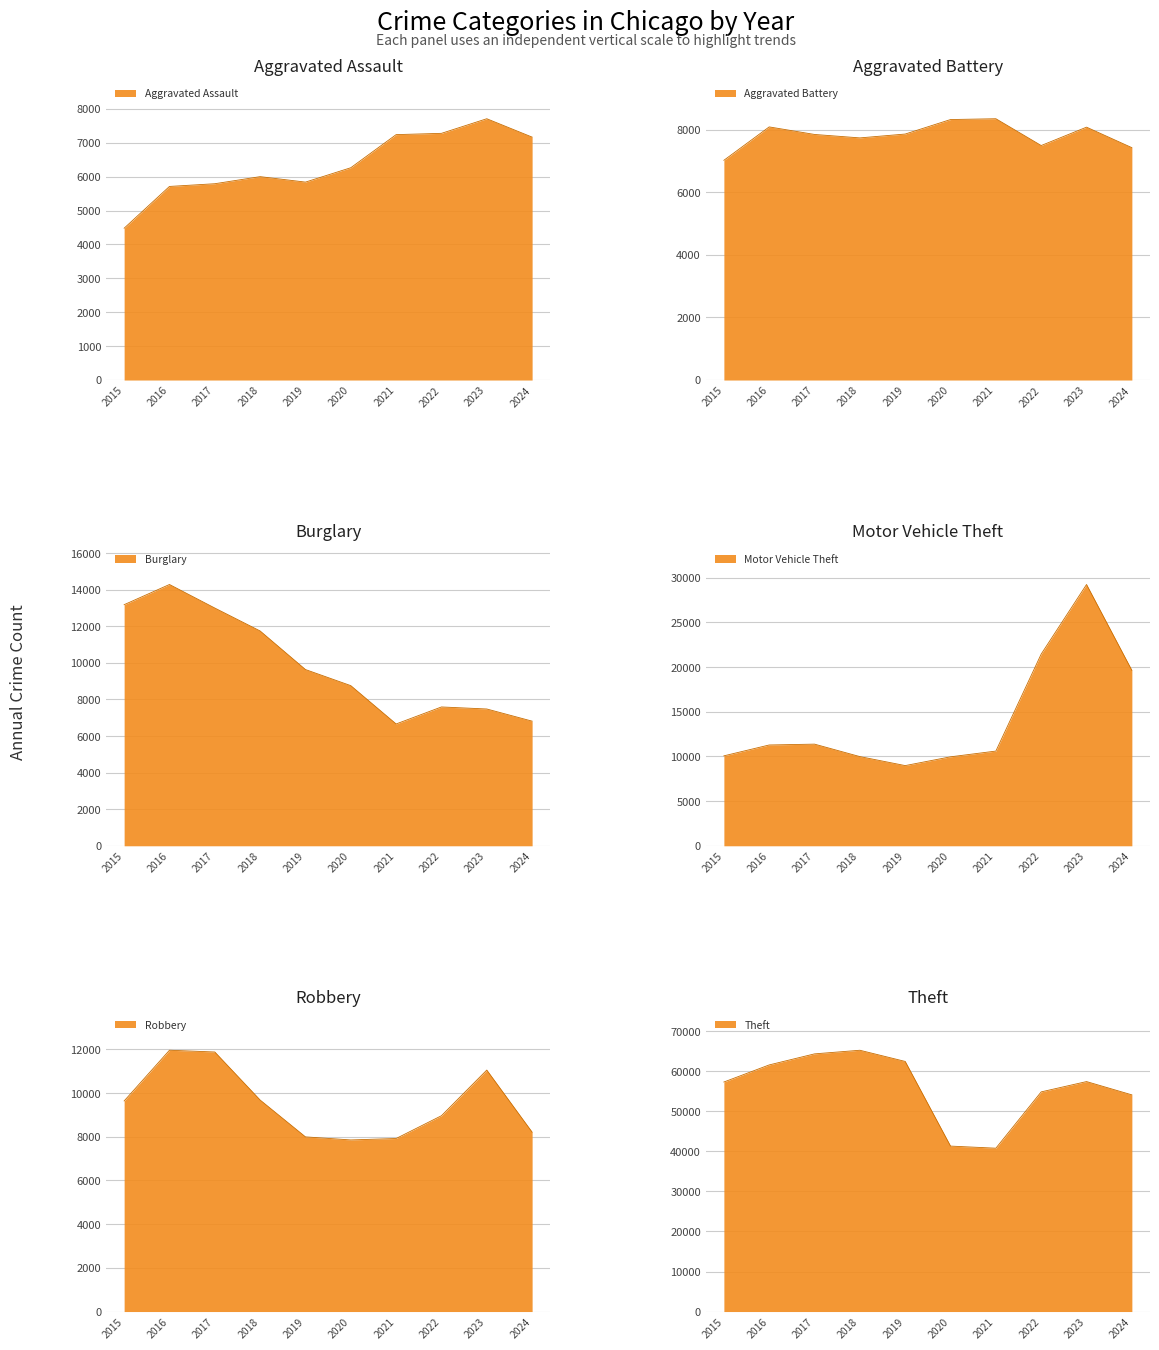

How many lines are shown in the chart?

6